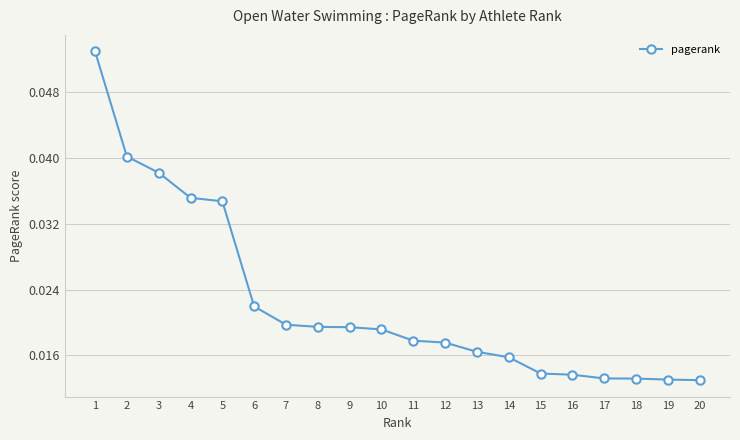

Is this an area chart (filled region under the line)?

No